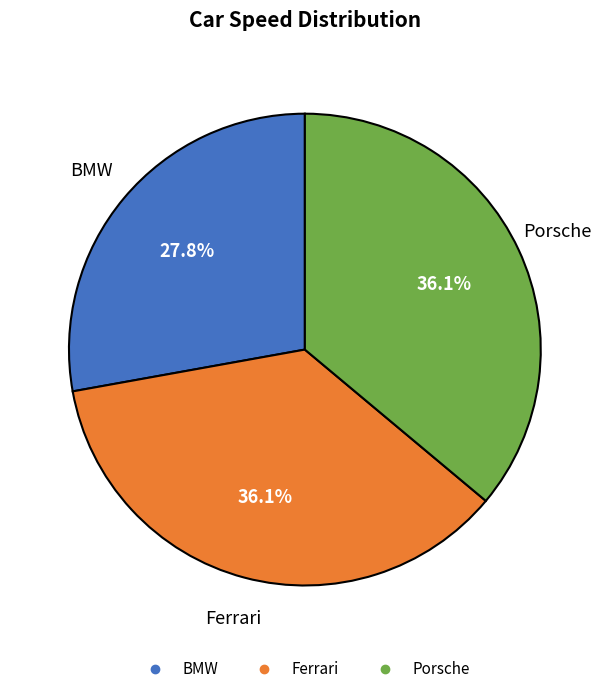

Is it true that BMW is 38% of the pie?

False